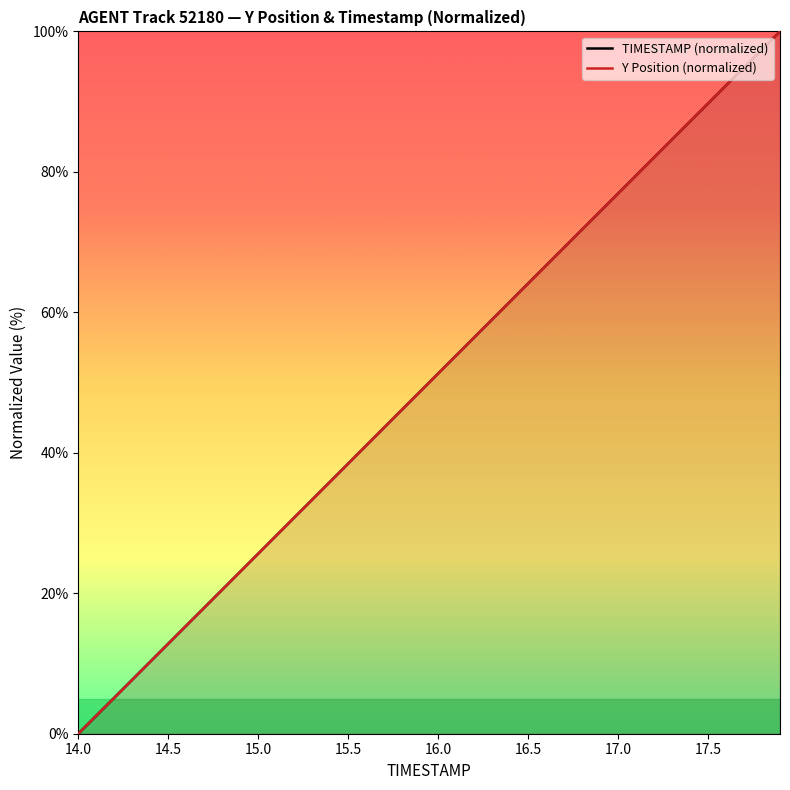

True or false: TIMESTAMP (normalized) has a value of 51.3 at 16.0.

True